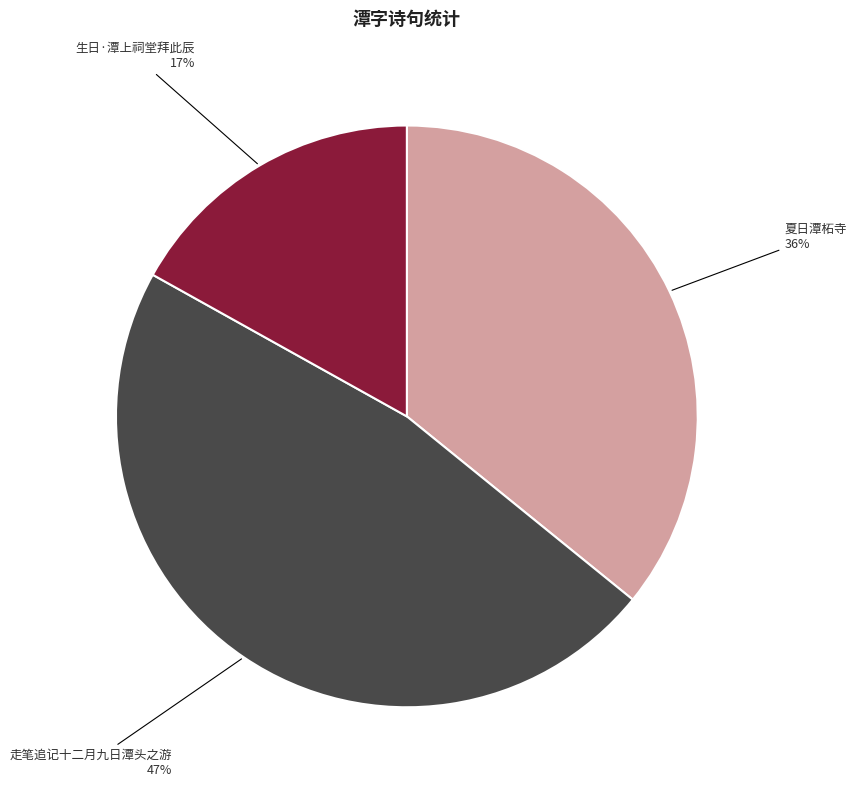

What percentage is the 夏日潭柘寺 slice, to the nearest percent?

36%